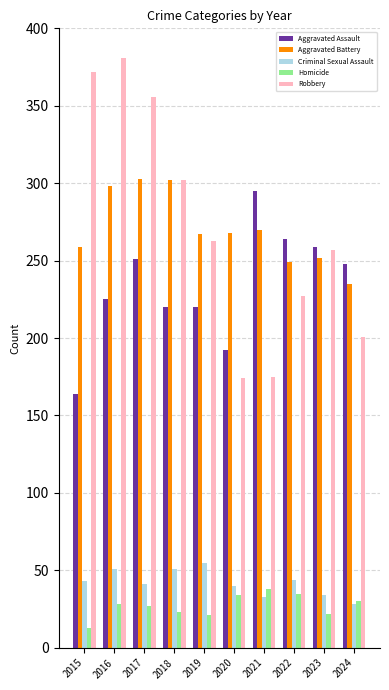

How many data points in Robbery are less than 263?

5